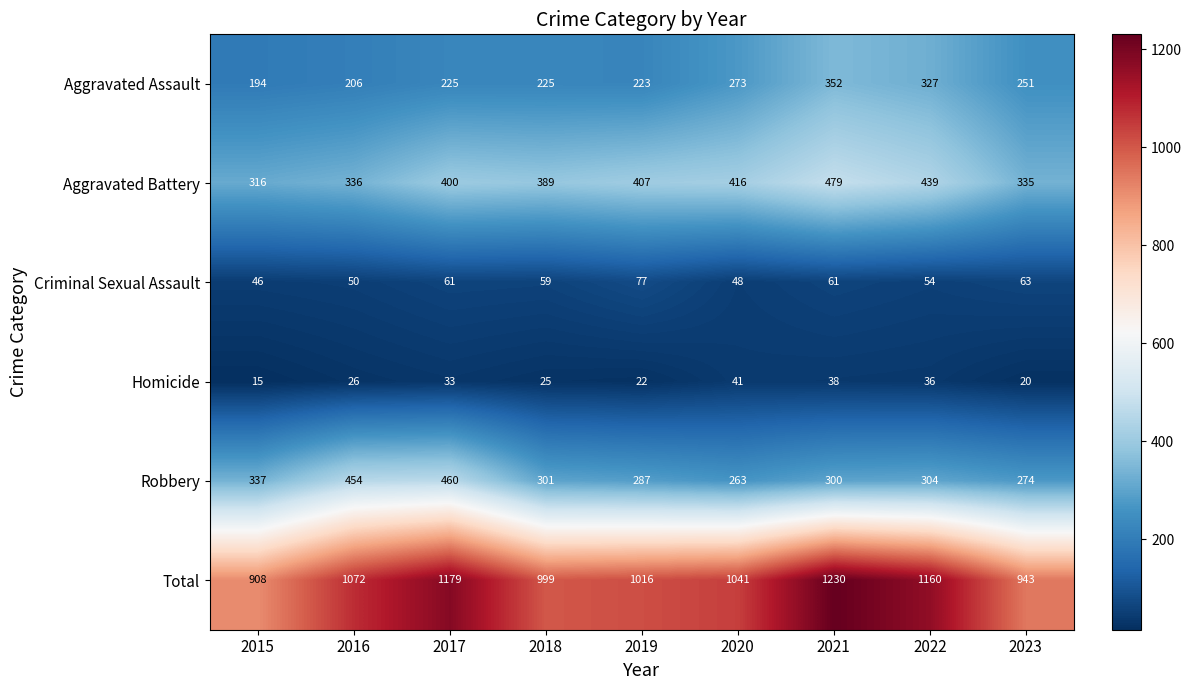

Rank the series at 2017 from lowest to highest value.

Homicide, Criminal Sexual Assault, Aggravated Assault, Aggravated Battery, Robbery, Total